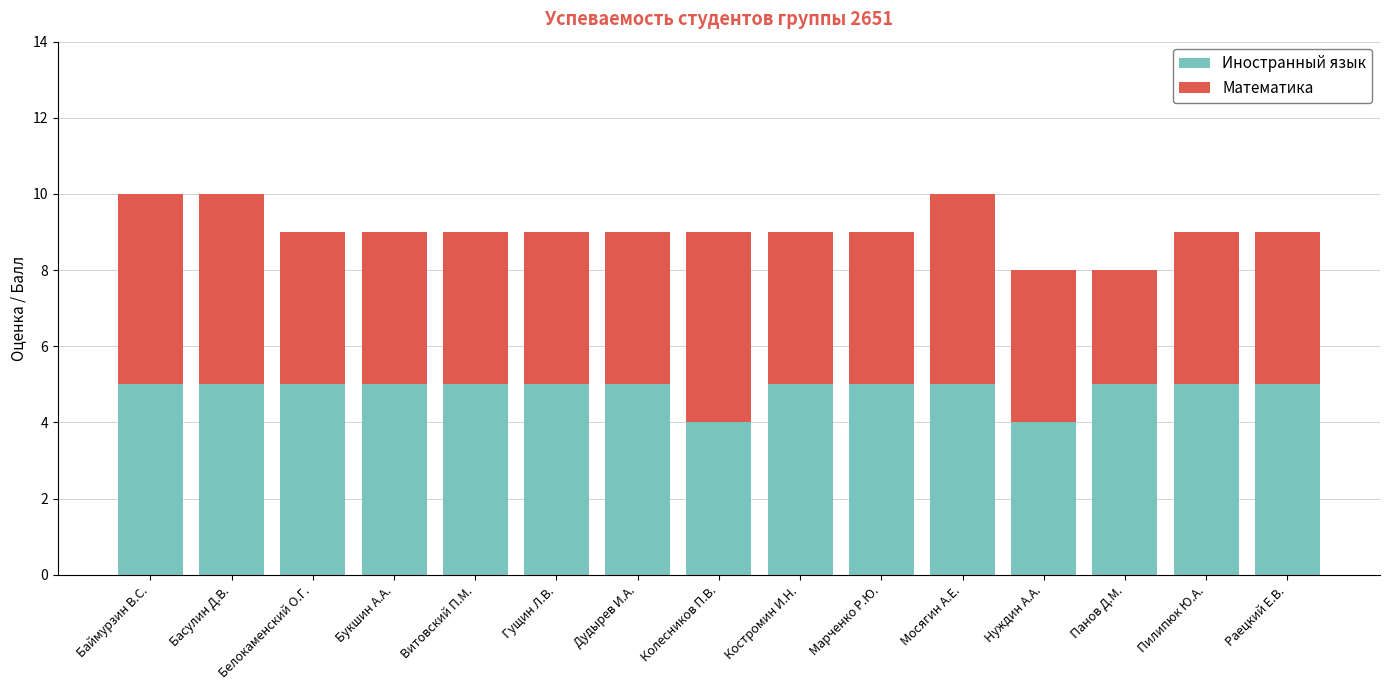

True or false: Иностранный язык has a value of 4 at Колесников П.В..

True